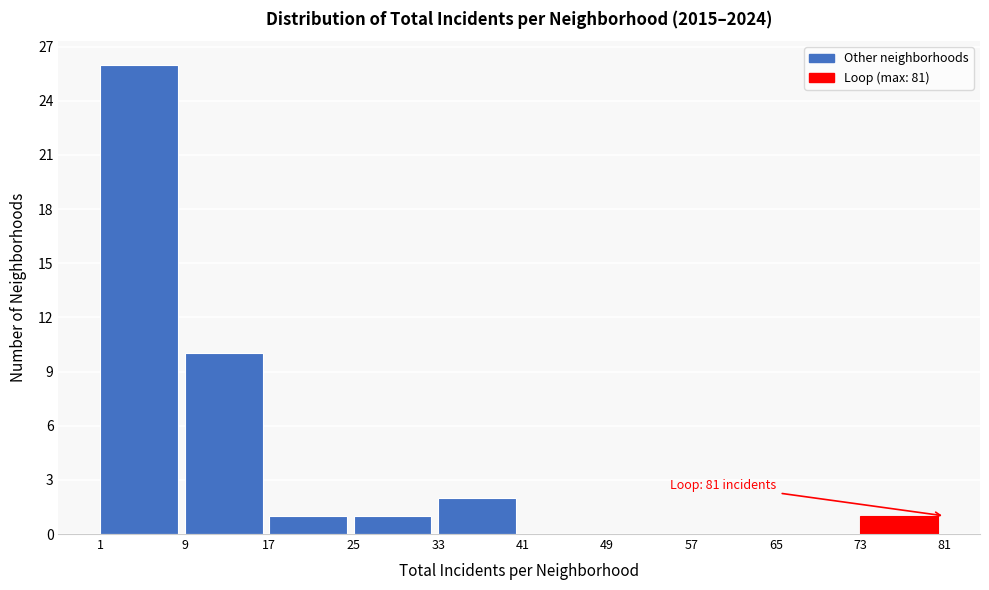

Which range on the x-axis has the tallest bar?

1 to 9